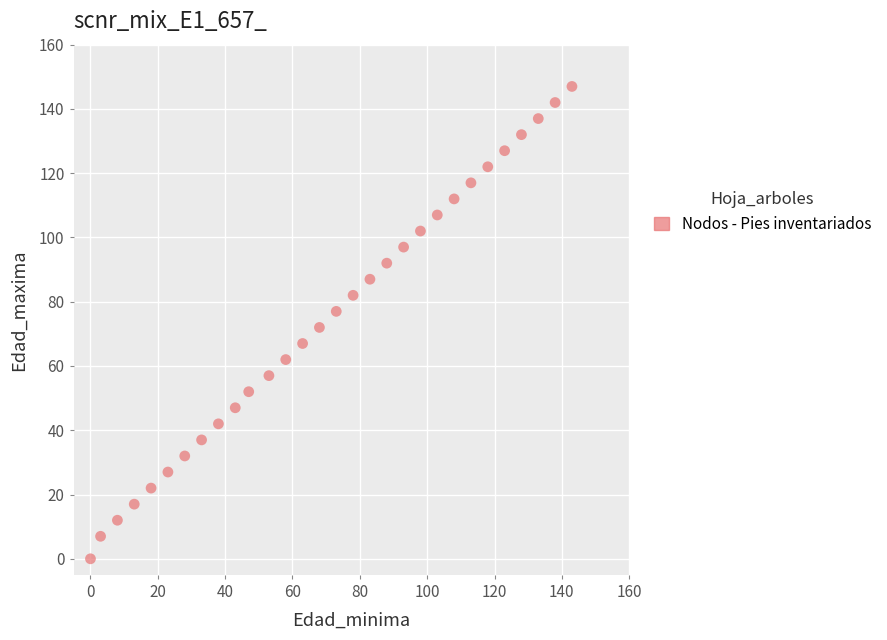

What is the range of X values (max minus min)?

143